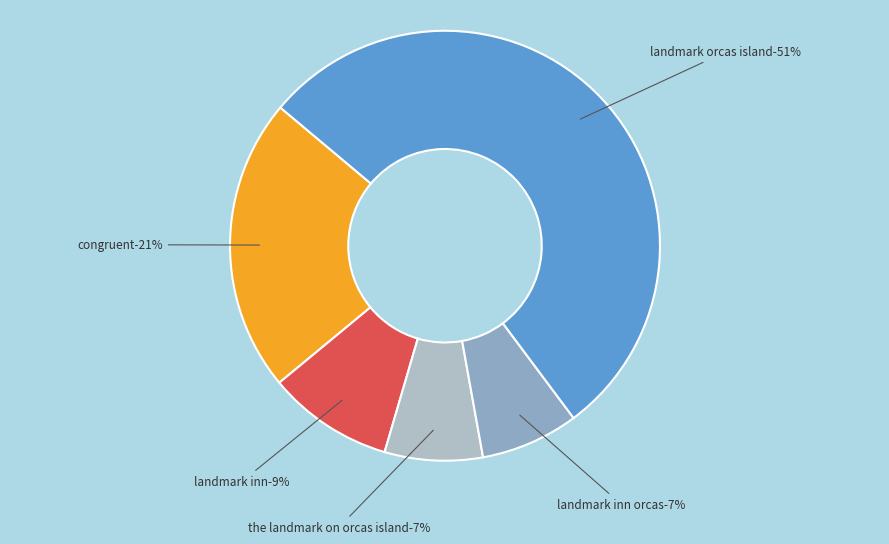

Count the number of slices in the pie.

5